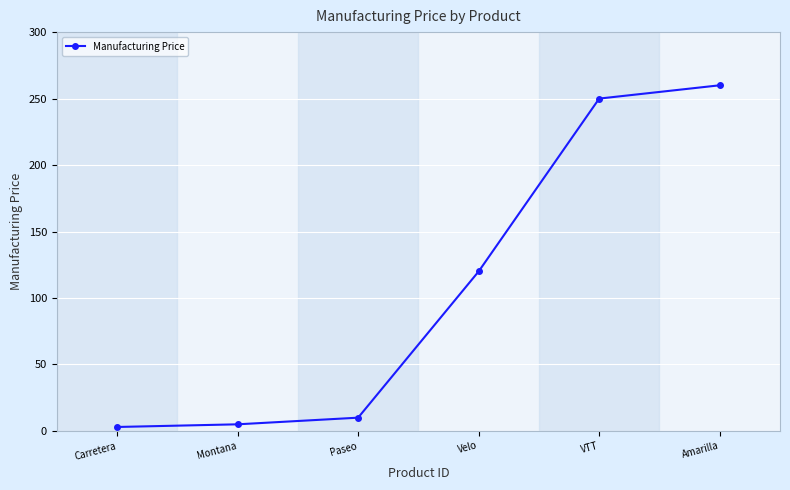

At which category does the chart reach its peak across all series?

Amarilla